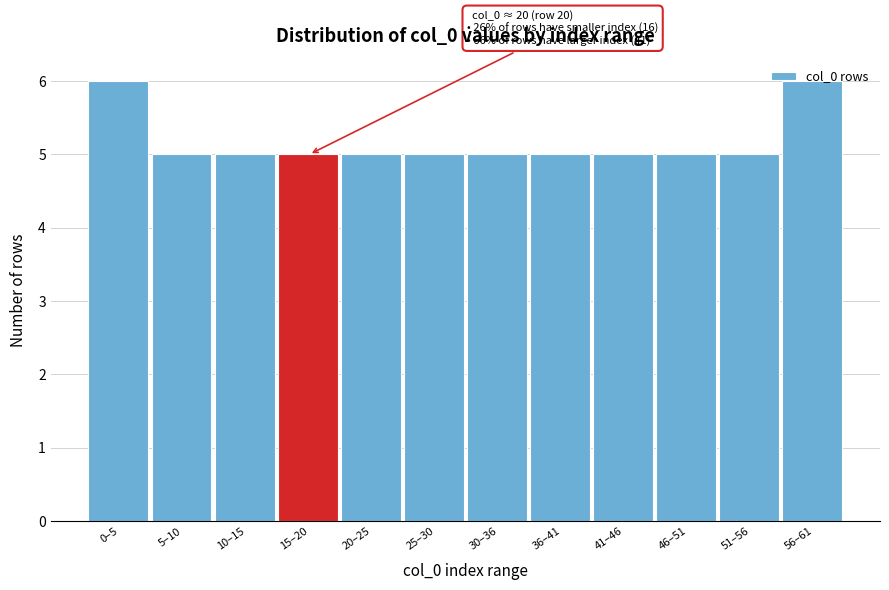

True or false: the data shows 6 at 0–5.

True